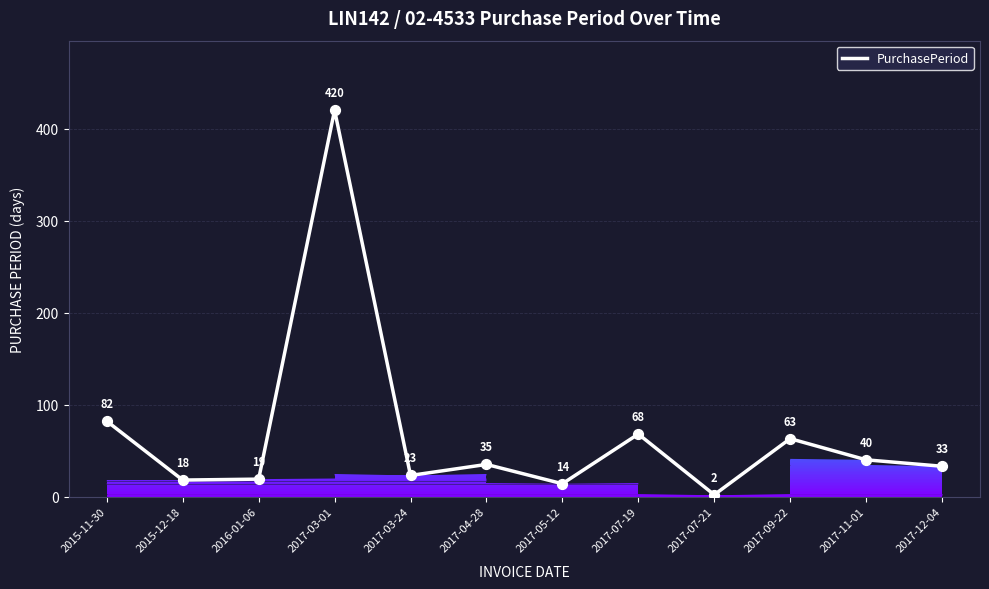

What is the change in value from 2017-03-01 to 2017-07-19?

-352